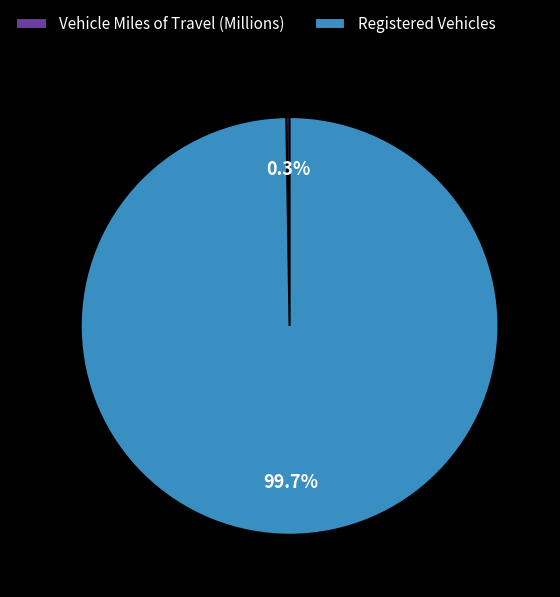

Which slice is the largest?

Registered Vehicles